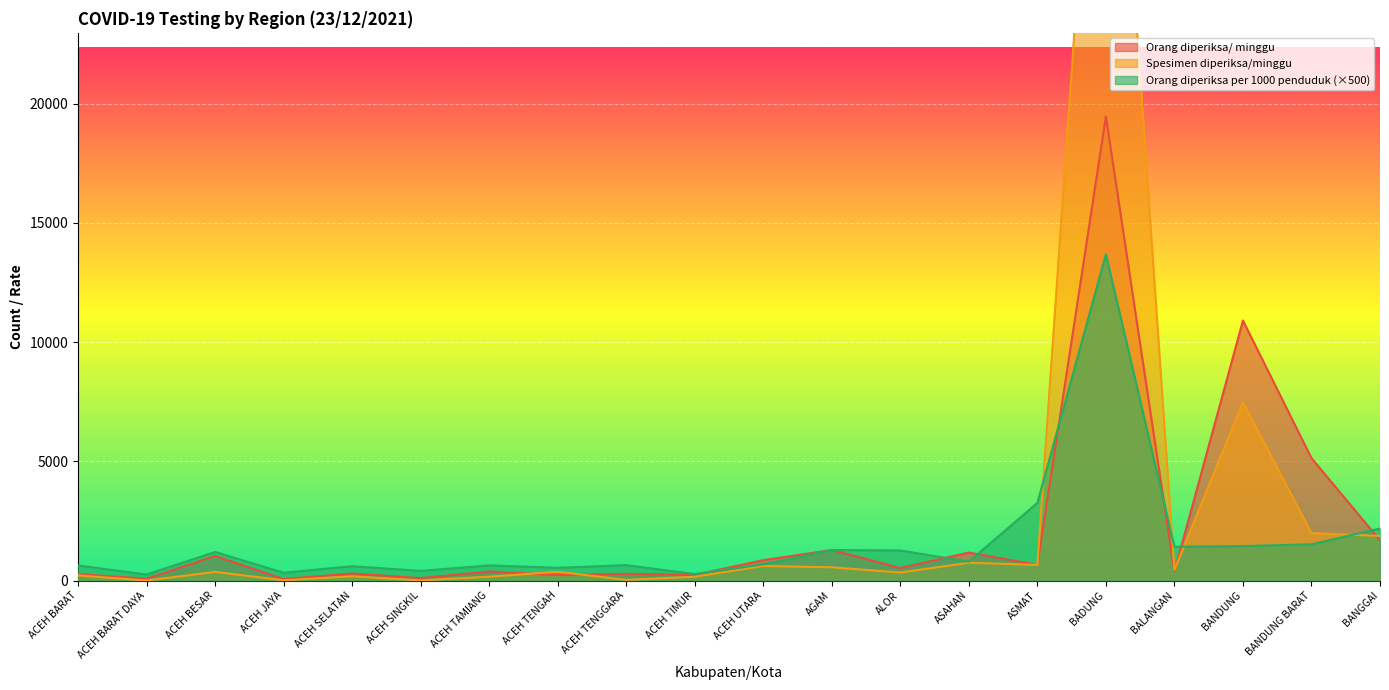

List the labels in order of Orang diperiksa per 1000 penduduk value, smallest first.

ACEH BARAT DAYA, ACEH TIMUR, ACEH JAYA, ACEH SINGKIL, ACEH TENGAH, ACEH SELATAN, ACEH BARAT, ACEH TAMIANG, ACEH TENGGARA, ACEH UTARA, ASAHAN, ACEH BESAR, ALOR, AGAM, BALANGAN, BANDUNG, BANDUNG BARAT, BANGGAI, ASMAT, BADUNG